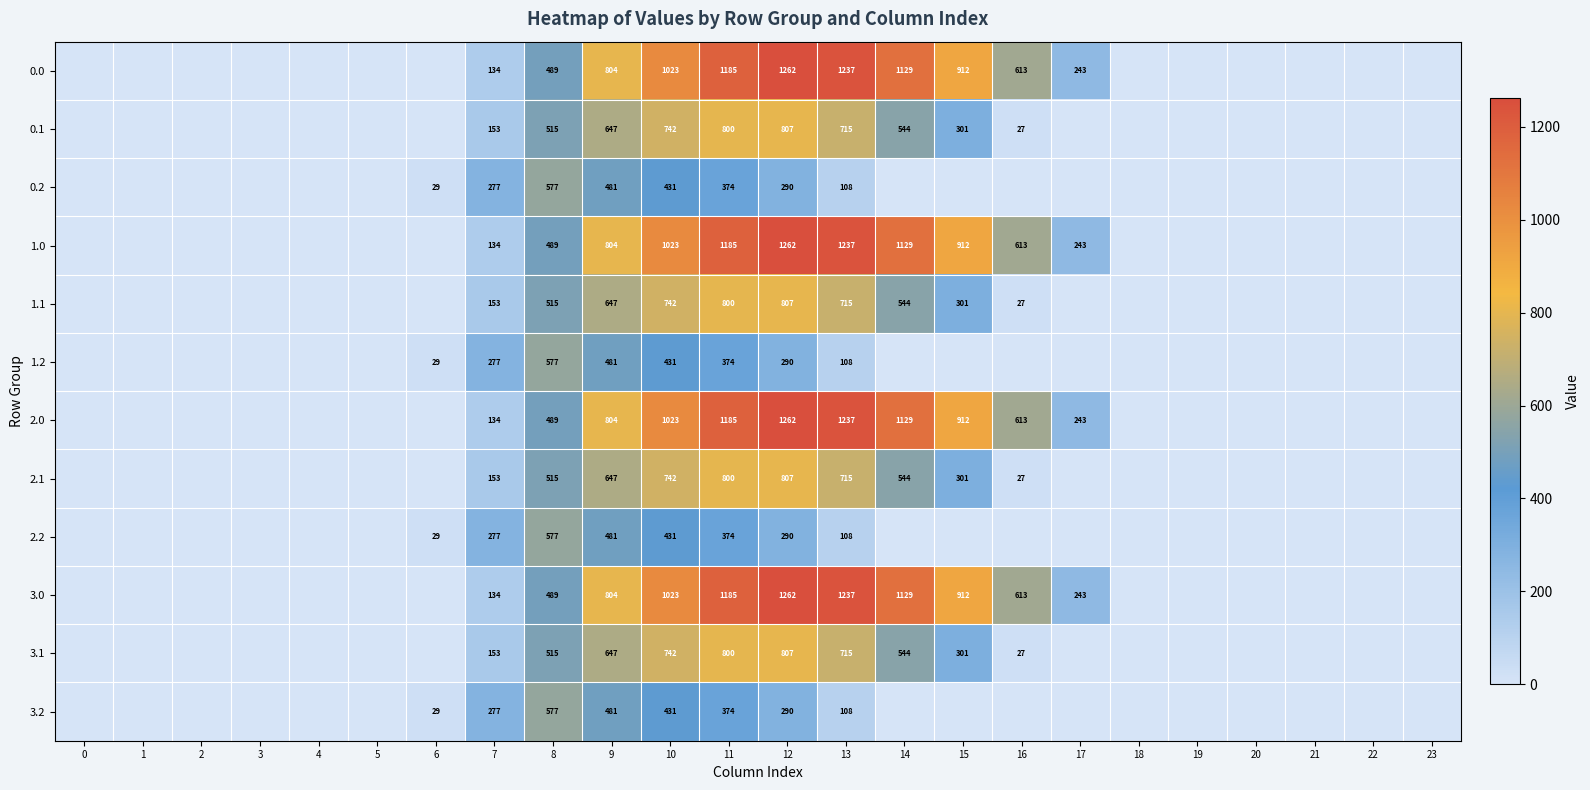

What is the total value across all series at 9?

7728